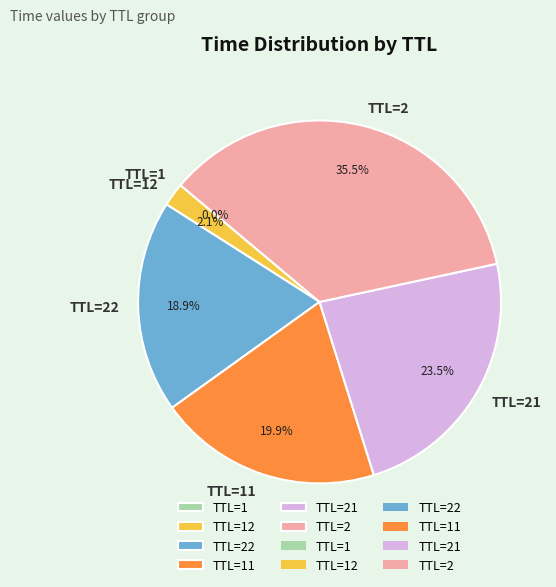

What percentage is NOT represented by TTL=2?

64.5%